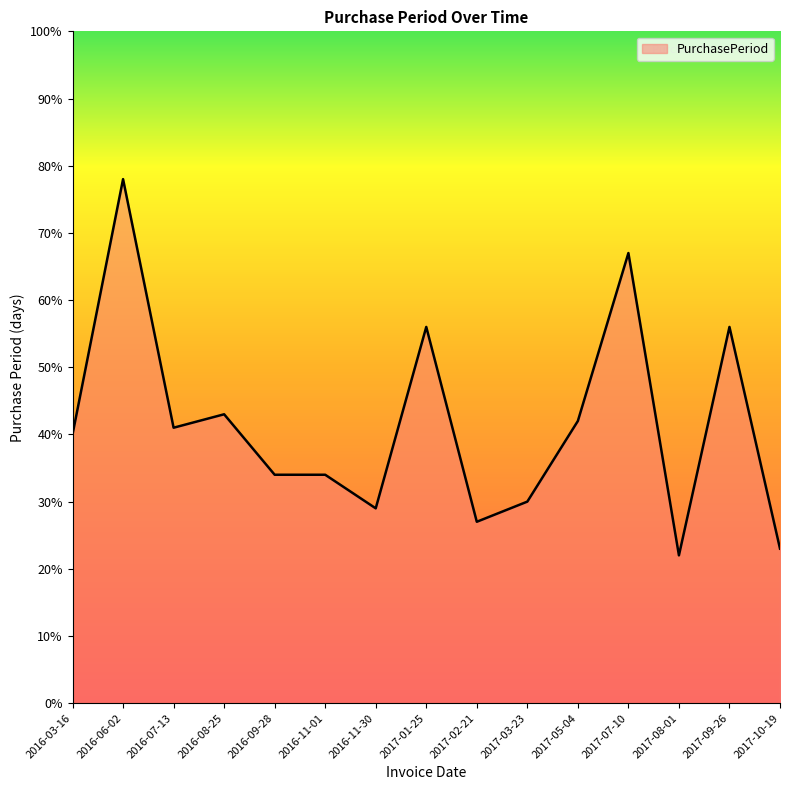

The value at 2016-07-13 is 66. True or false?

False